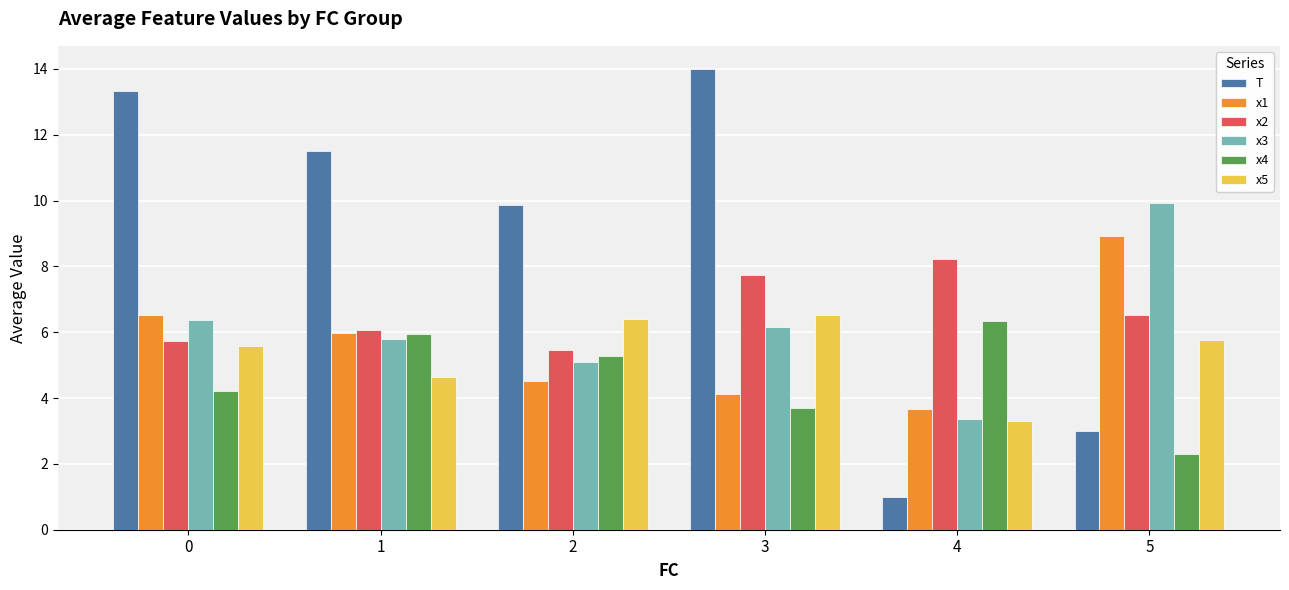

At which label does x5 reach its minimum?

4